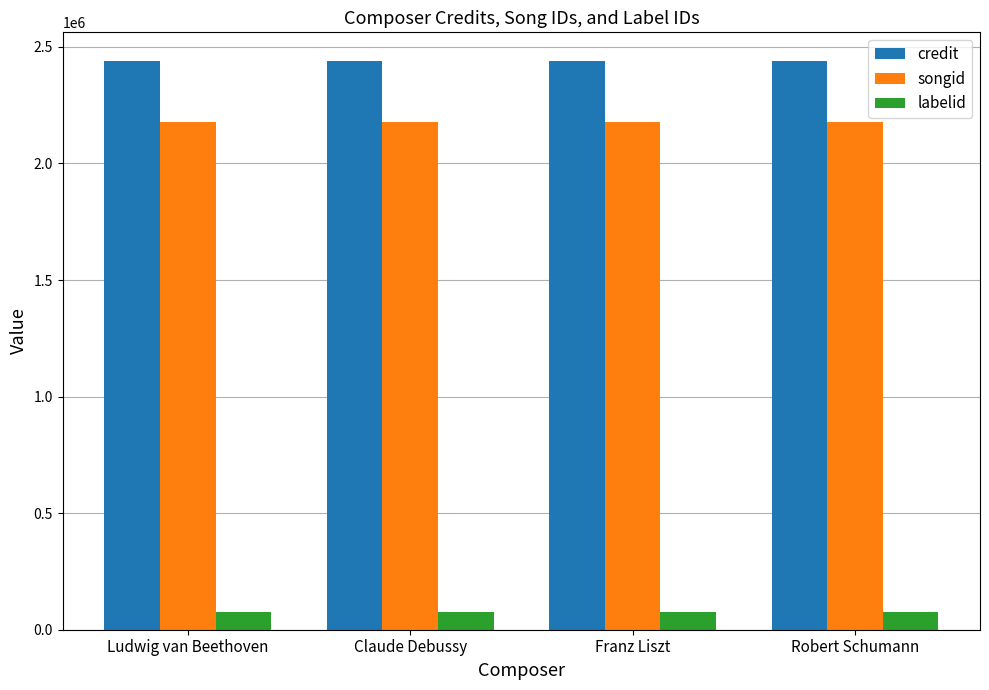

What is the maximum value for labelid?

75560